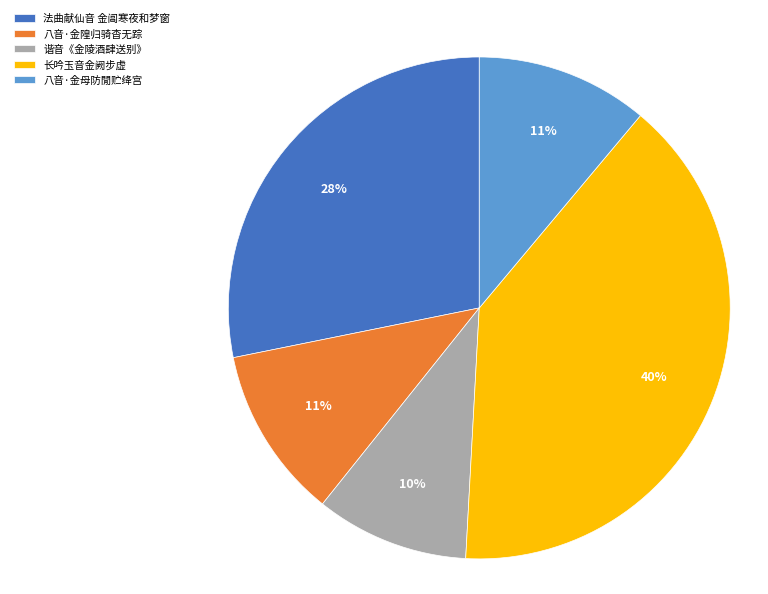

Which category has the smallest portion of the pie?

谐音《金陵酒肆送别》